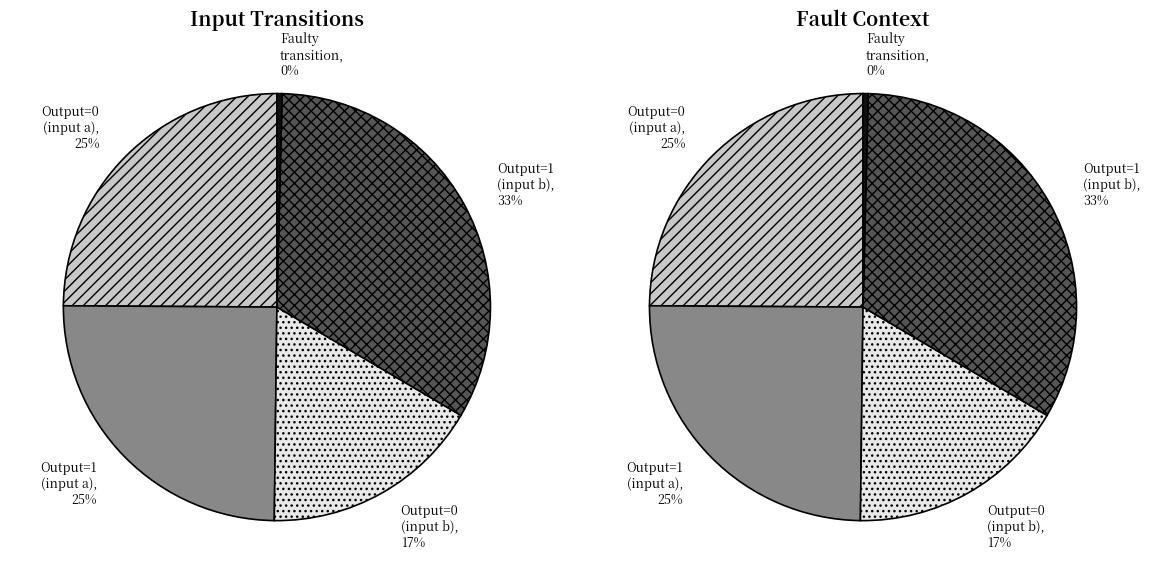

Does any single category account for the majority?

No